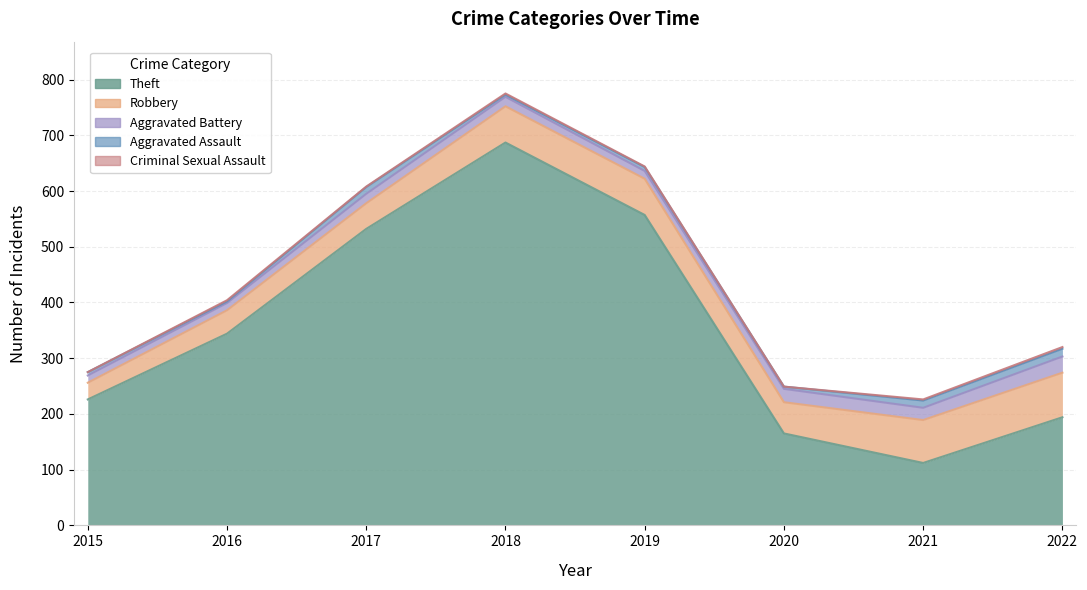

Which has a higher value, 2018 or 2017?

2018